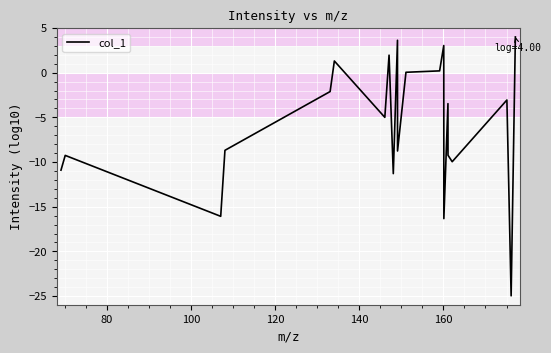

What is the maximum value shown in the chart?

4.0